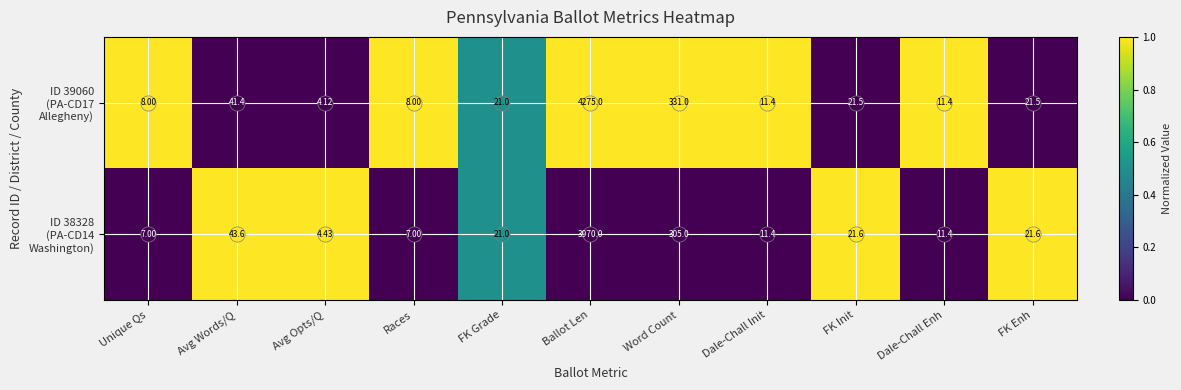

Which category has the lowest value across all series?

Avg Opts/Q